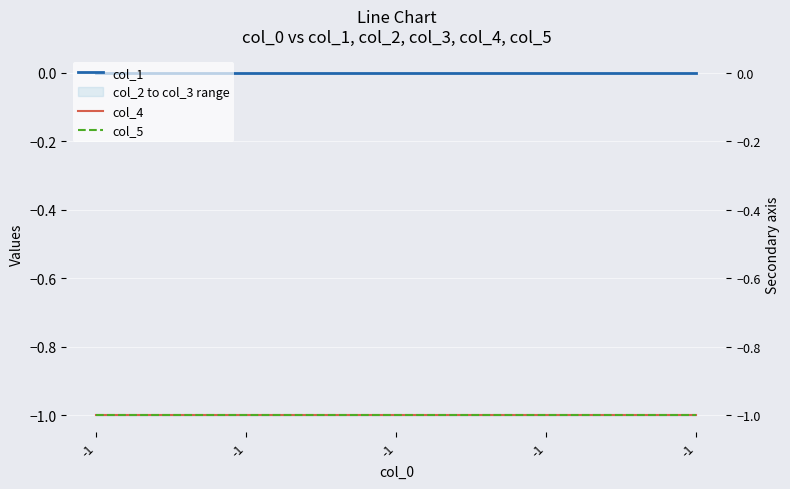

True or false: col_4 and col_5 intersect in this chart.

False